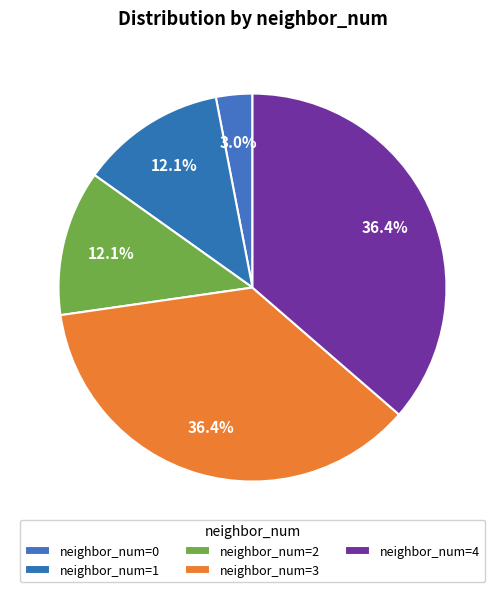

How many slices are in this pie chart?

5